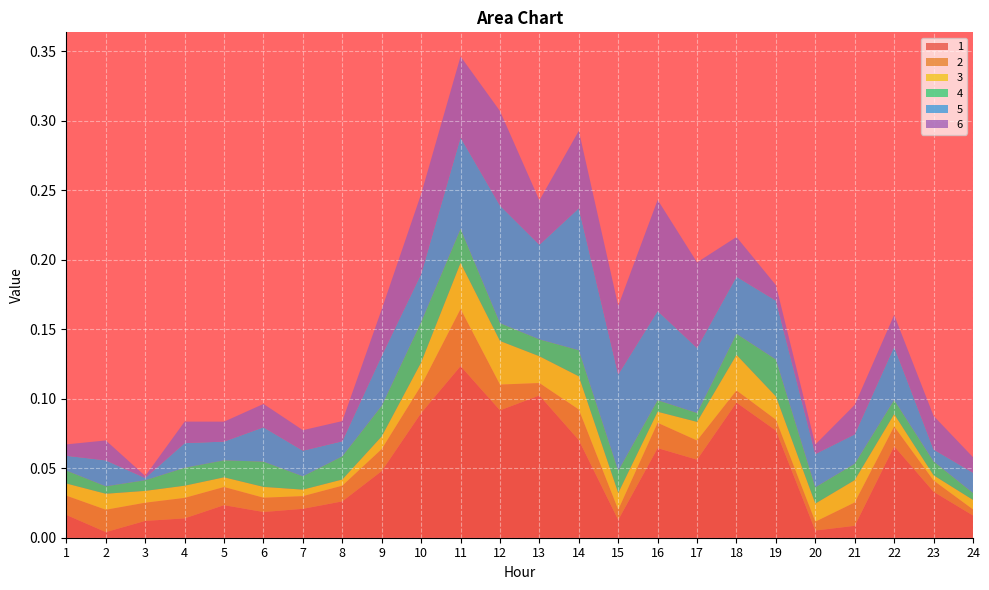

Reading left to right, extract all data points from this chart.

1: 1=0.0	2=0.0	3=0.0	4=0.0	5=0.0	6=0.0	7=0.0	8=0.0	9=0.0	10=0.1	11=0.1	12=0.1	13=0.1	14=0.1	15=0.0	16=0.1	17=0.1	18=0.1	19=0.1	20=0.0	21=0.0	22=0.1	23=0.0	24=0.0
2: 1=0.0	2=0.0	3=0.0	4=0.0	5=0.0	6=0.0	7=0.0	8=0.0	9=0.0	10=0.0	11=0.0	12=0.0	13=0.0	14=0.0	15=0.0	16=0.0	17=0.0	18=0.0	19=0.0	20=0.0	21=0.0	22=0.0	23=0.0	24=0.0
3: 1=0.0	2=0.0	3=0.0	4=0.0	5=0.0	6=0.0	7=0.0	8=0.0	9=0.0	10=0.0	11=0.0	12=0.0	13=0.0	14=0.0	15=0.0	16=0.0	17=0.0	18=0.0	19=0.0	20=0.0	21=0.0	22=0.0	23=0.0	24=0.0
4: 1=0.0	2=0.0	3=0.0	4=0.0	5=0.0	6=0.0	7=0.0	8=0.0	9=0.0	10=0.0	11=0.0	12=0.0	13=0.0	14=0.0	15=0.0	16=0.0	17=0.0	18=0.0	19=0.0	20=0.0	21=0.0	22=0.0	23=0.0	24=0.0
5: 1=0.0	2=0.0	3=0.0	4=0.0	5=0.0	6=0.0	7=0.0	8=0.0	9=0.0	10=0.0	11=0.1	12=0.1	13=0.1	14=0.1	15=0.1	16=0.1	17=0.0	18=0.0	19=0.0	20=0.0	21=0.0	22=0.0	23=0.0	24=0.0
6: 1=0.0	2=0.0	3=0.0	4=0.0	5=0.0	6=0.0	7=0.0	8=0.0	9=0.0	10=0.1	11=0.1	12=0.1	13=0.0	14=0.1	15=0.0	16=0.1	17=0.1	18=0.0	19=0.0	20=0.0	21=0.0	22=0.0	23=0.0	24=0.0